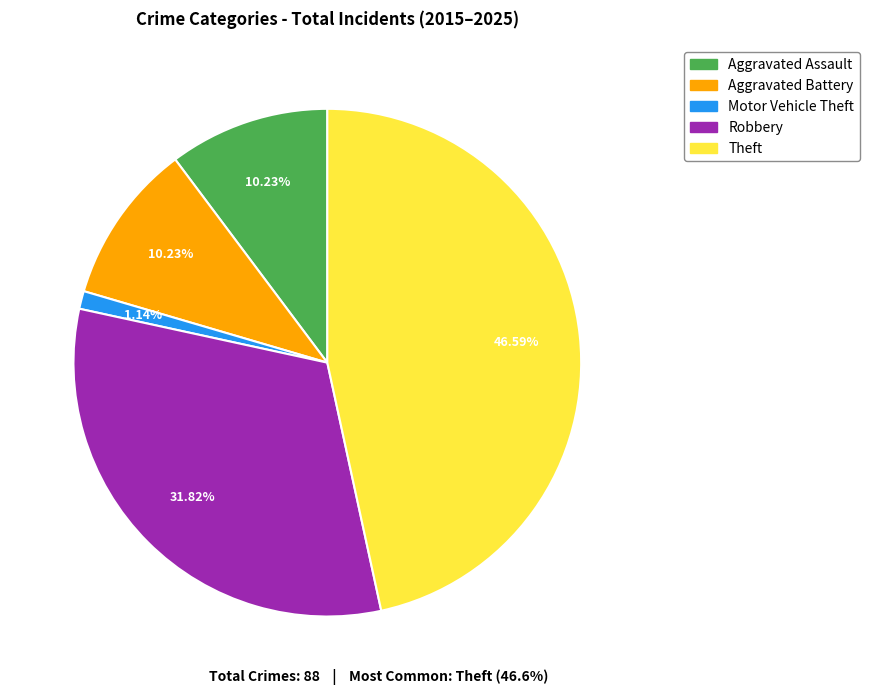

Which has a higher value, Aggravated Battery or Theft?

Theft